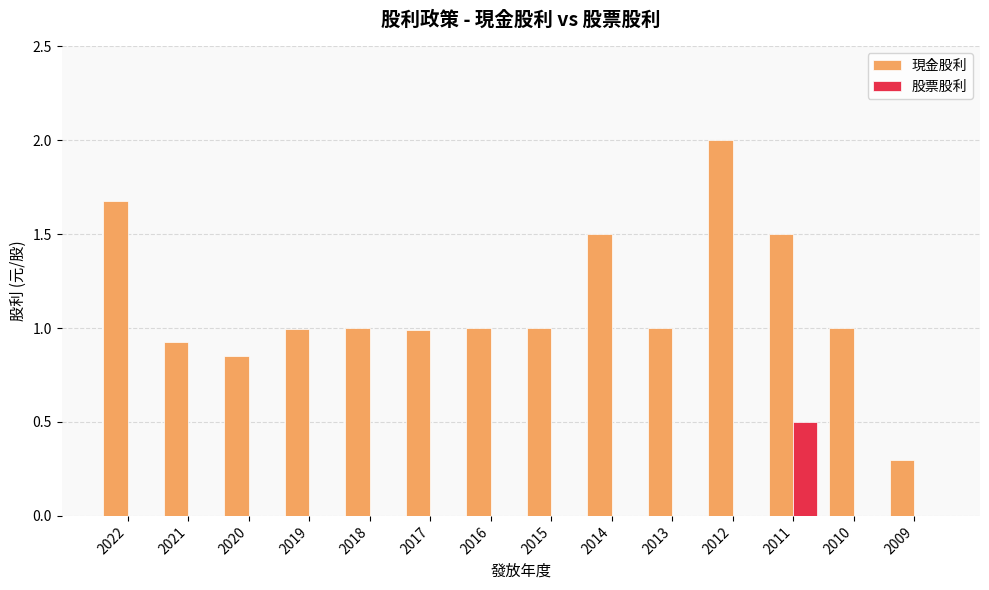

Is the value of 現金股利 at 2016 greater than the value of 股票股利 at 2019?

Yes